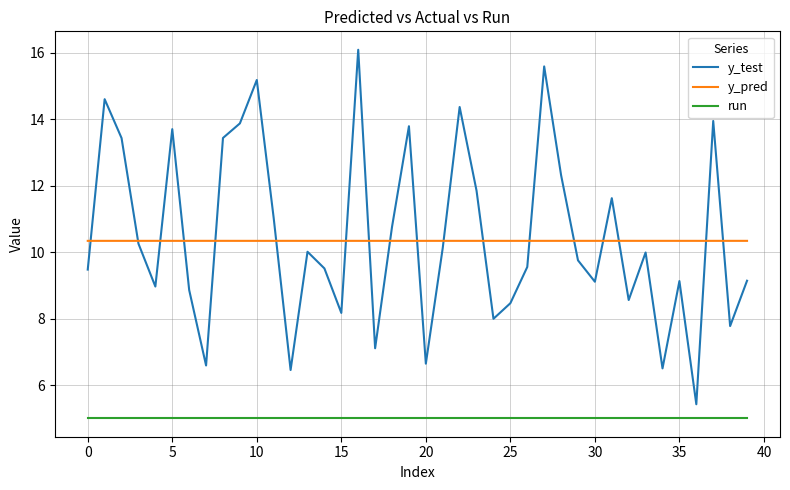

True or false: run and y_test cross at least once.

False